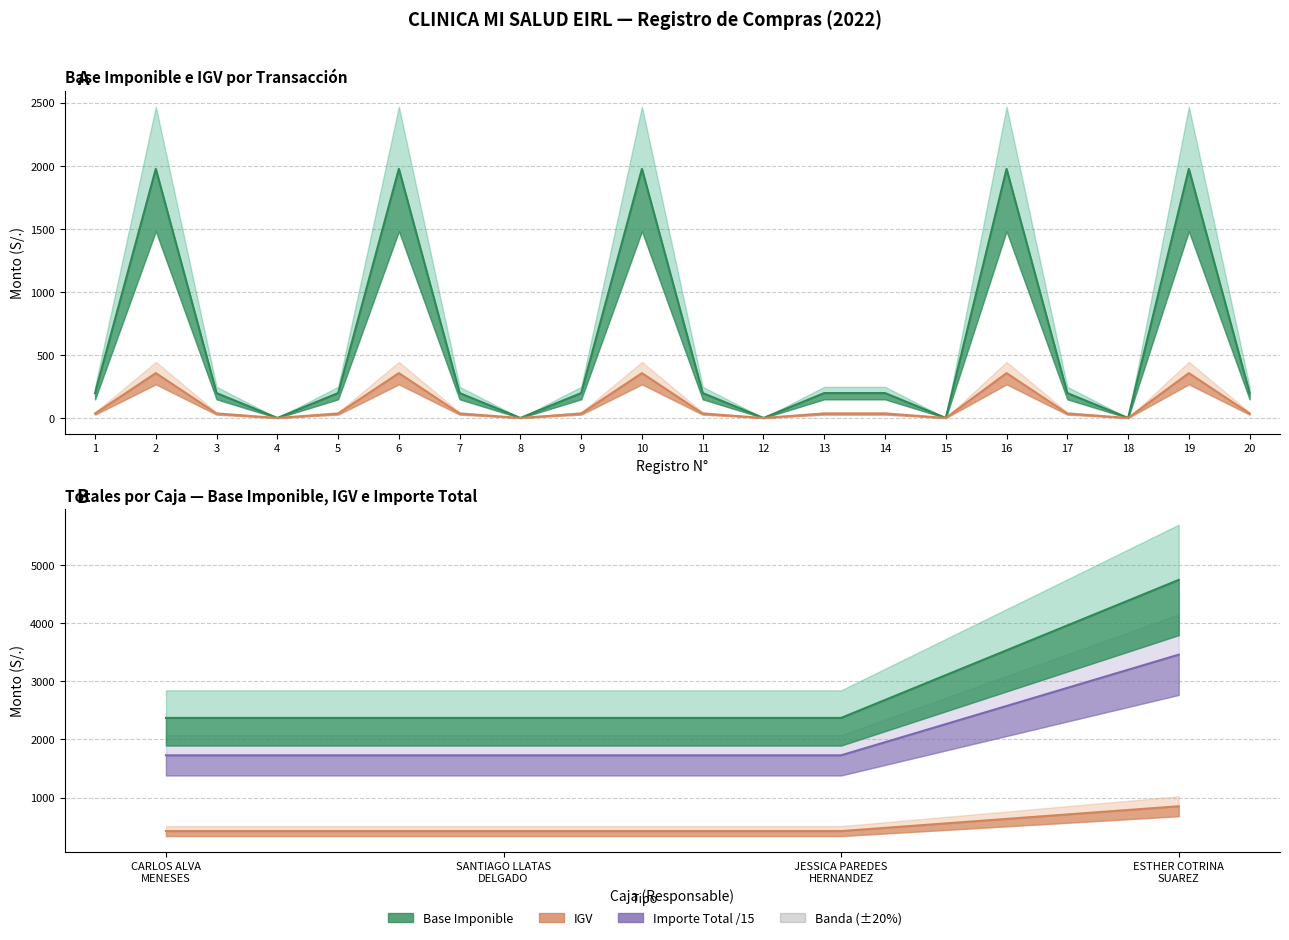

Rank the series at JESSICA PAREDES HERNANDEZ from highest to lowest value.

Base Imponible, Importe Total /15, IGV